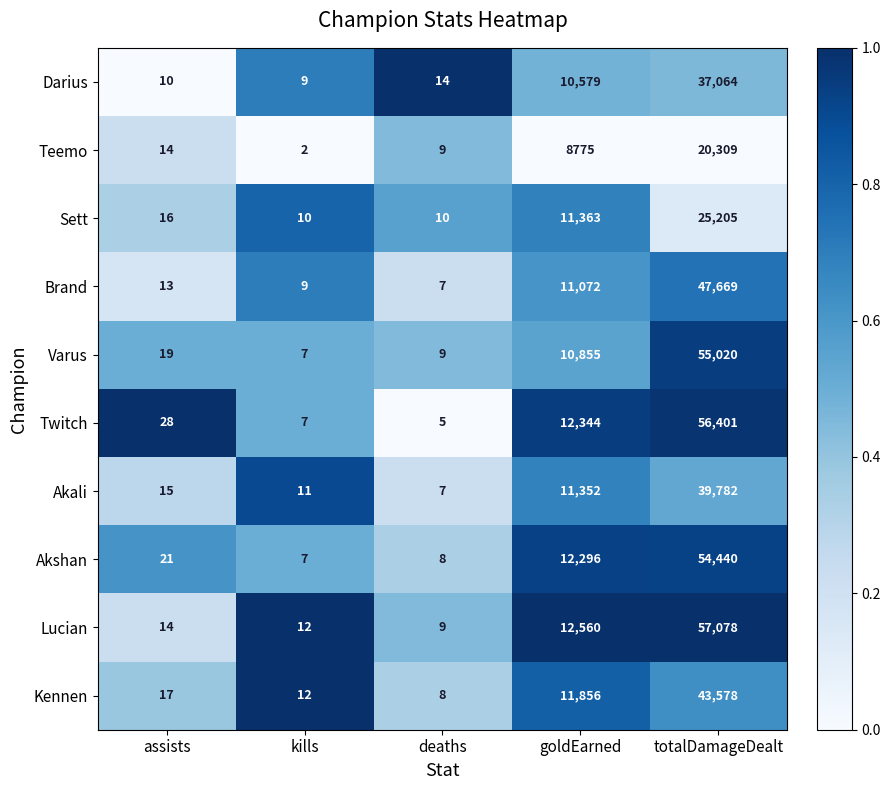

Rank the categories by Varus value from lowest to highest.

kills, deaths, assists, goldEarned, totalDamageDealt